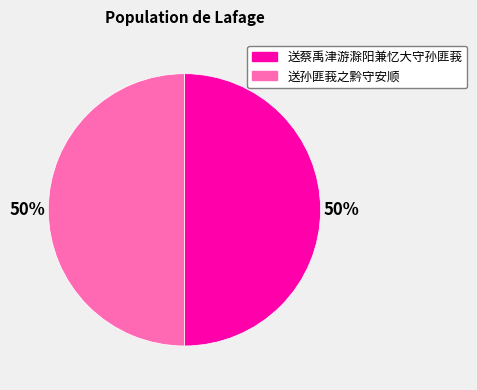

Approximately how many times larger is the value at 送蔡禹津游滁阳兼忆大守孙匪莪 compared to 送孙匪莪之黔守安顺?

1.0